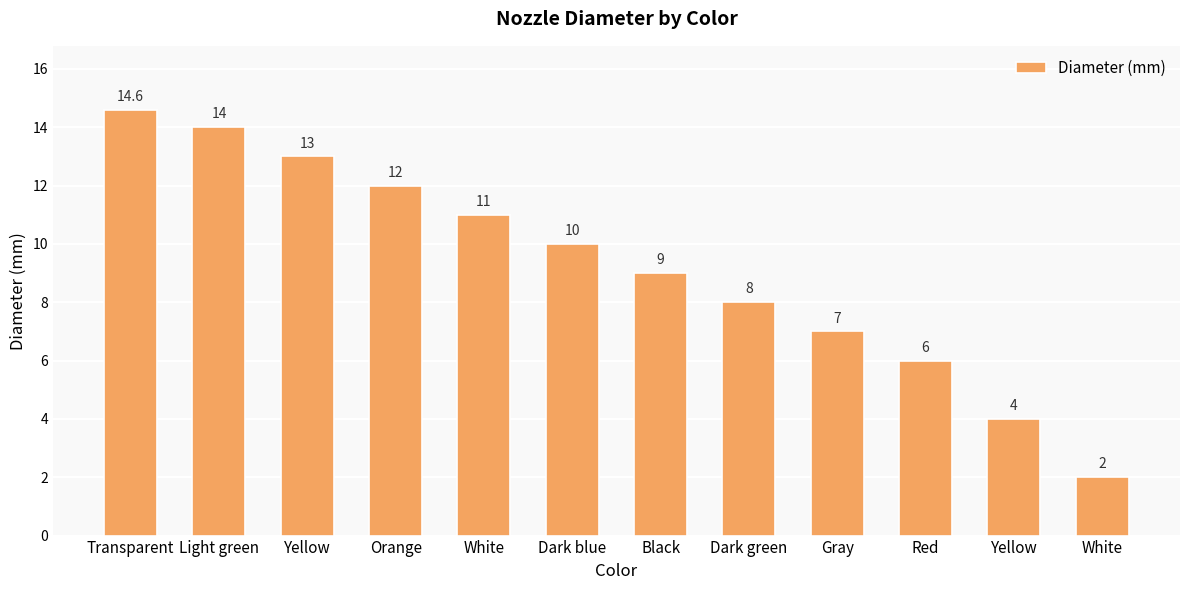

How many values are below 10?

6